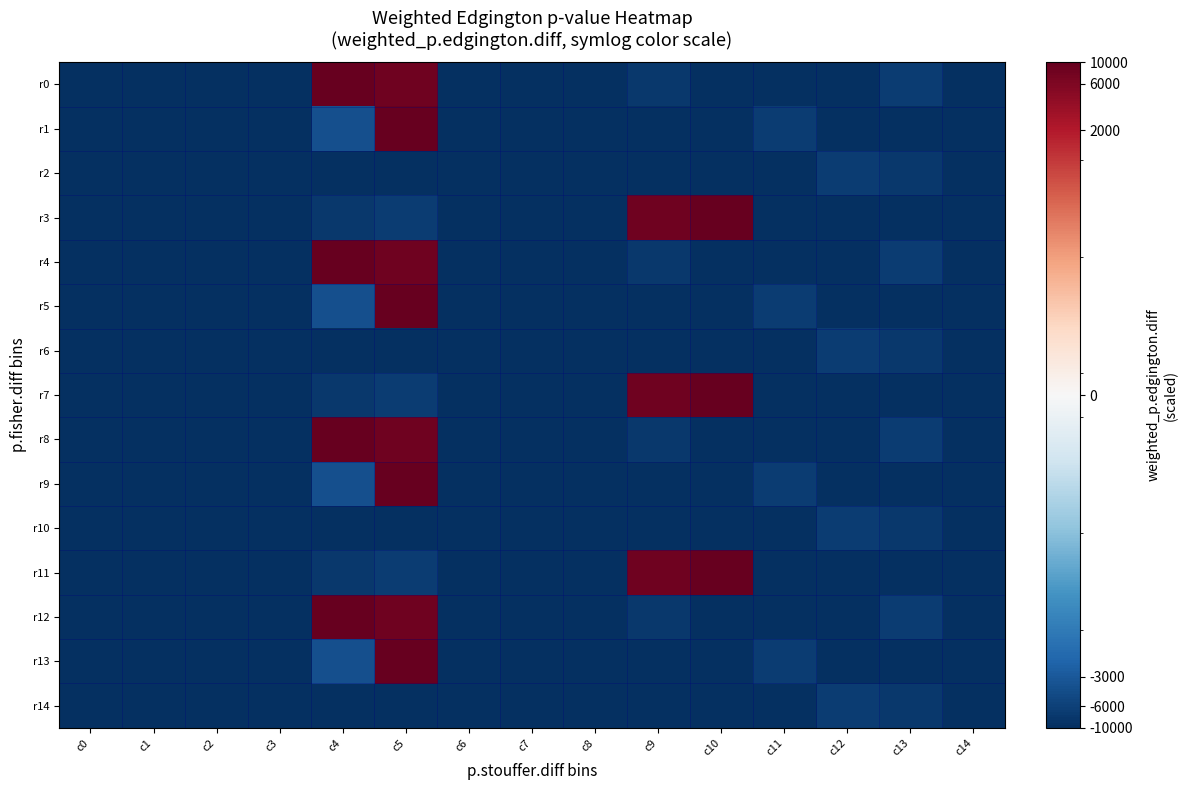

Which series changed the most between c6 and c8?

r0